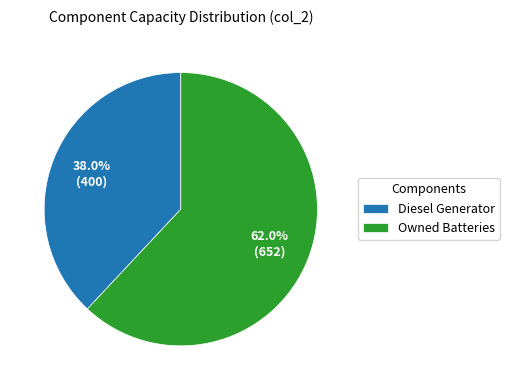

Which slice is the smallest?

Diesel Generator